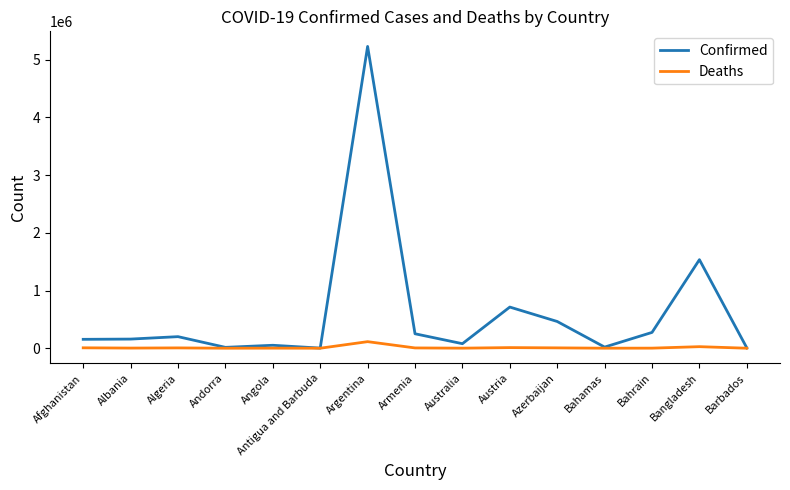

At which category is the sum across all series the highest?

Argentina